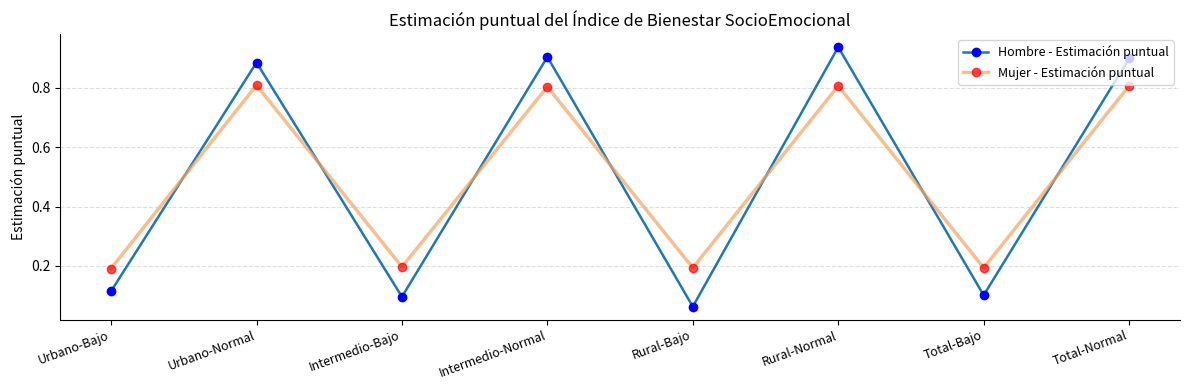

True or false: Mujer - Estimación puntual has more than 0 points higher than both neighbors.

True